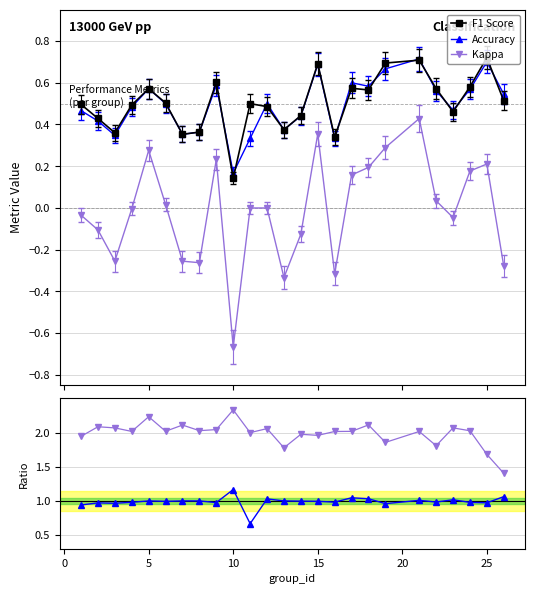

At how many categories does at least one series exceed 1?

25